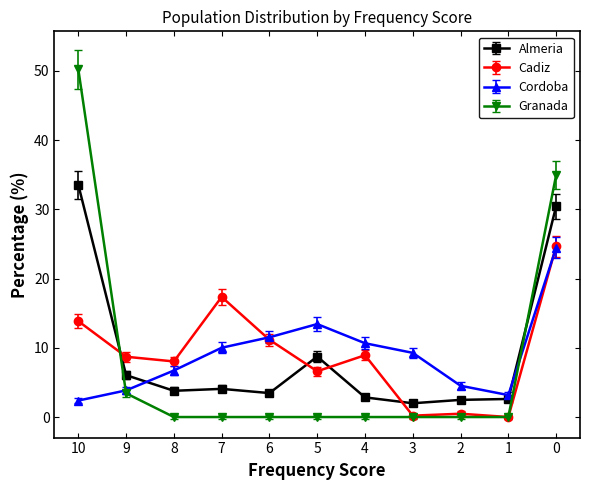

At which category does Cordoba reach its first local peak?

5